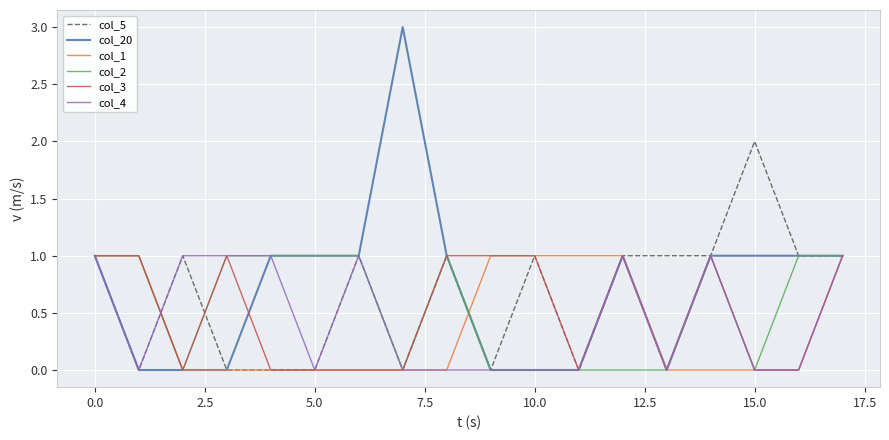

What is the greatest value displayed?

3